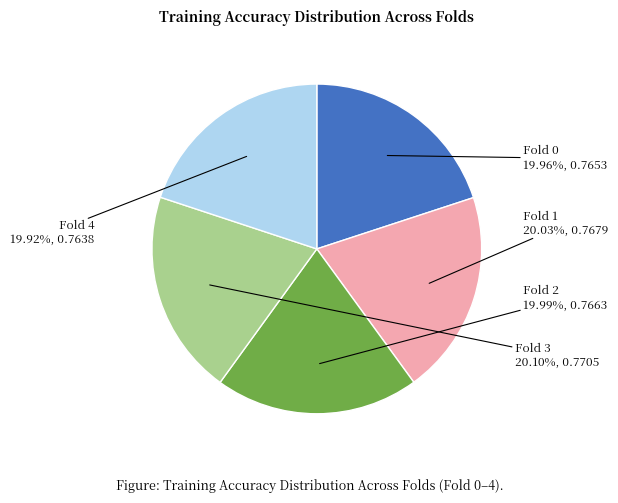

Is there a majority slice in this chart?

No